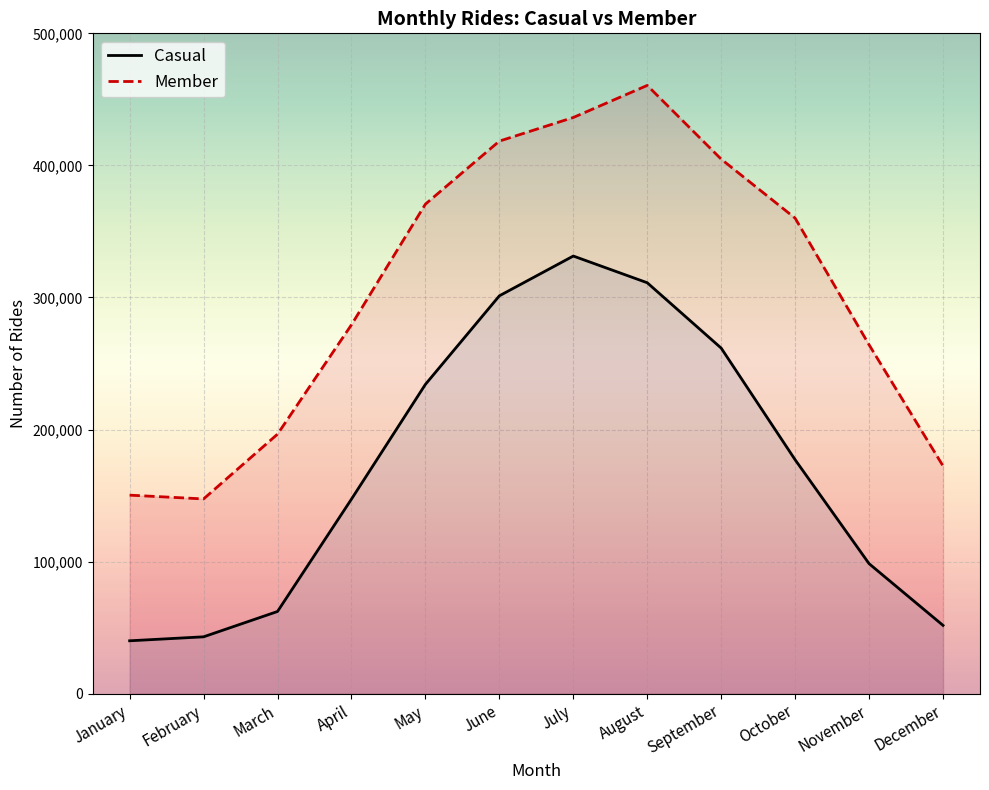

Rank the series at July from highest to lowest value.

Member, Casual